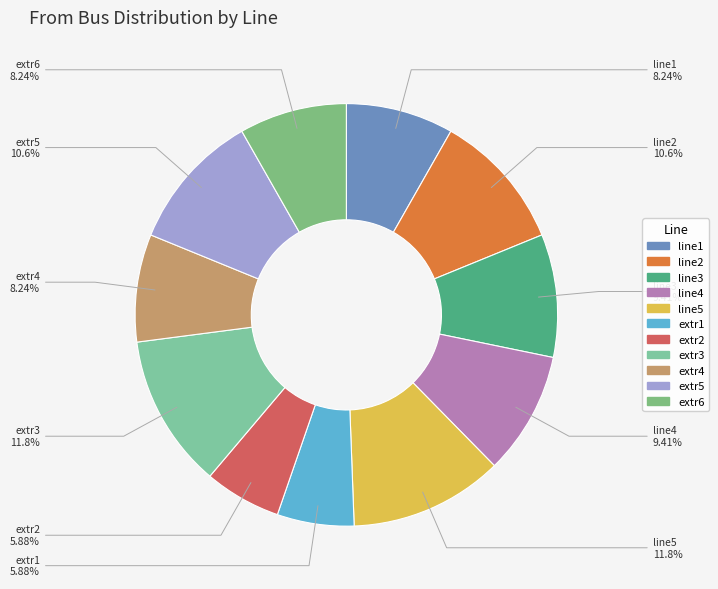

Approximately how many times larger is the value at extr5 compared to line2?

1.0